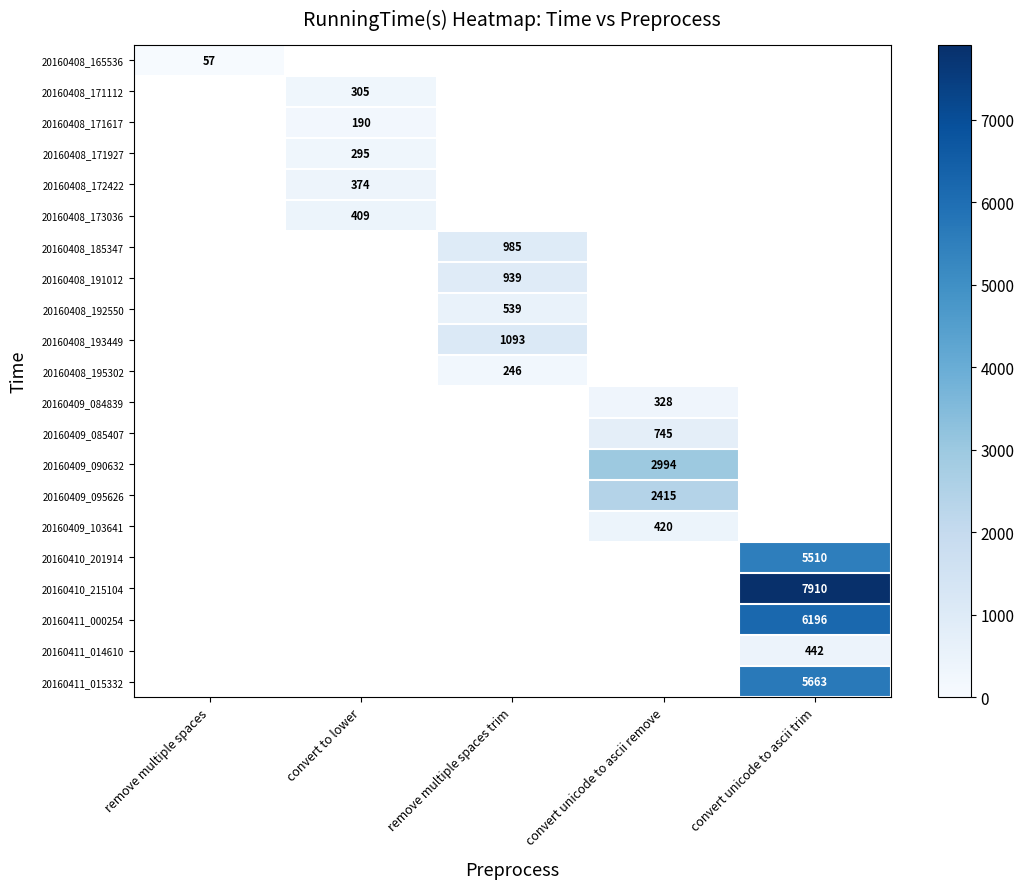

How many categories are shown in the chart?

5